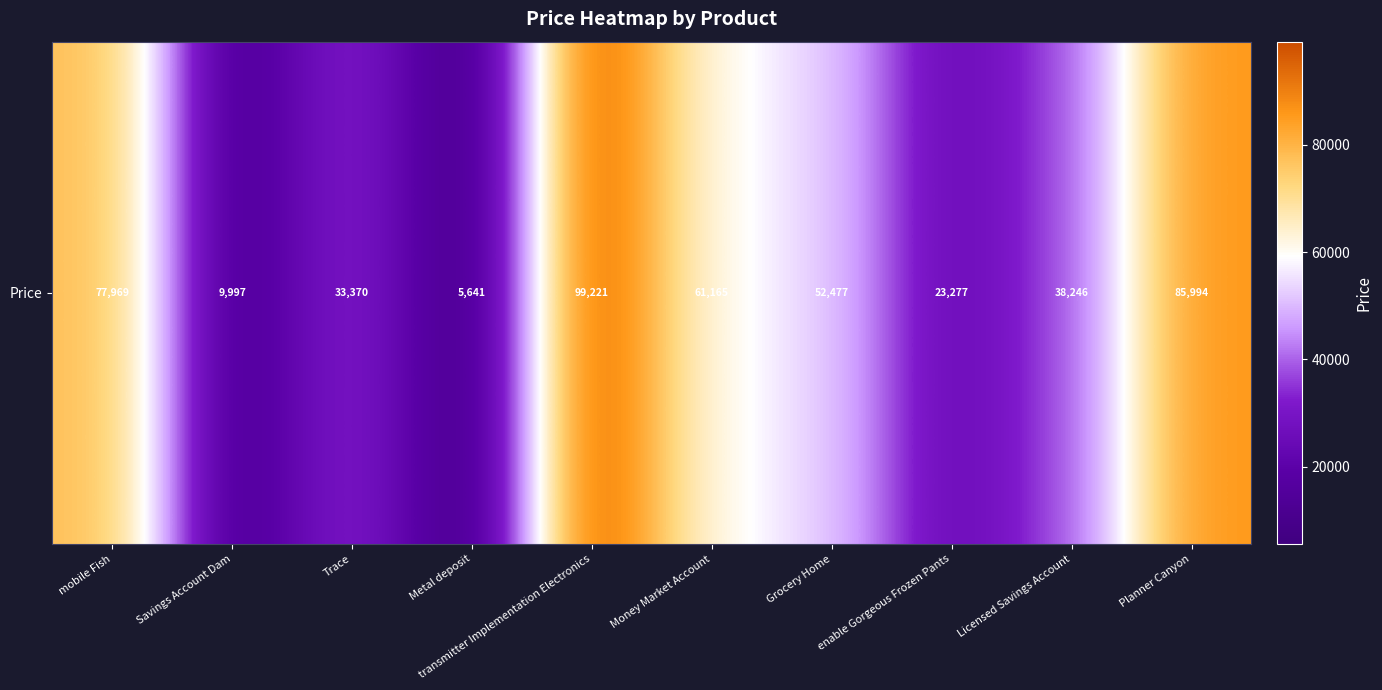

Rank the categories by value from highest to lowest.

transmitter Implementation Electronics, Planner Canyon, mobile Fish, Money Market Account, Grocery Home, Licensed Savings Account, Trace, enable Gorgeous Frozen Pants, Savings Account Dam, Metal deposit